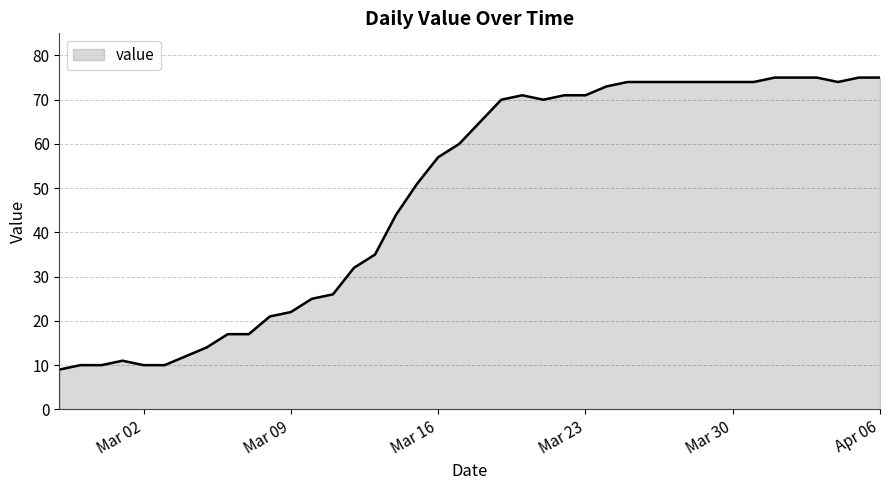

What is the smallest value displayed?

9